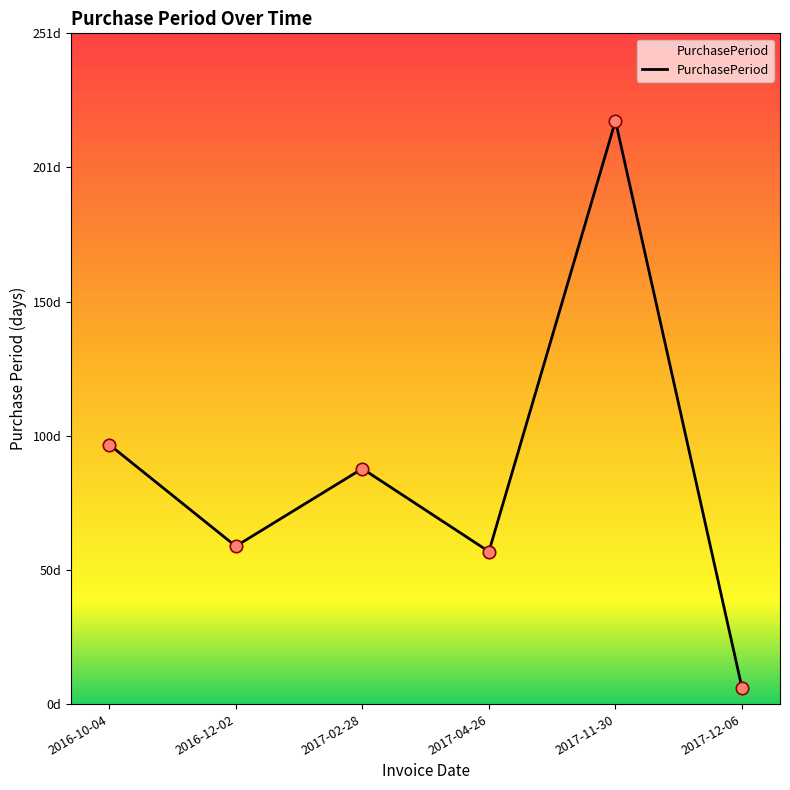

Is this an area chart (filled region under the line)?

Yes